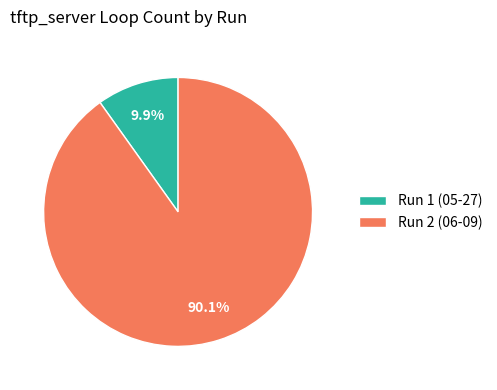

What is the majority slice?

Run 2 (06-09)